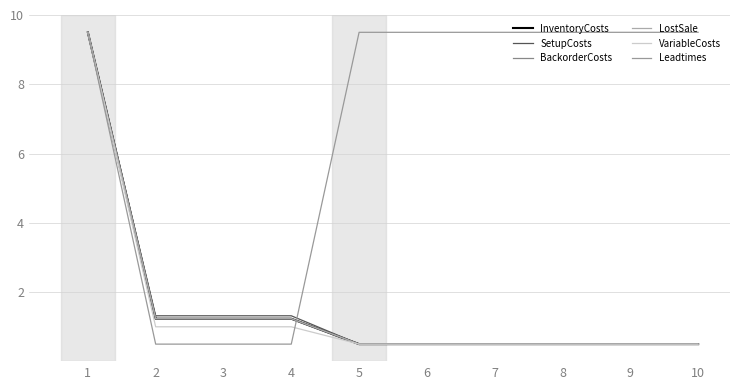

Does the chart display data point markers on the line(s)?

No